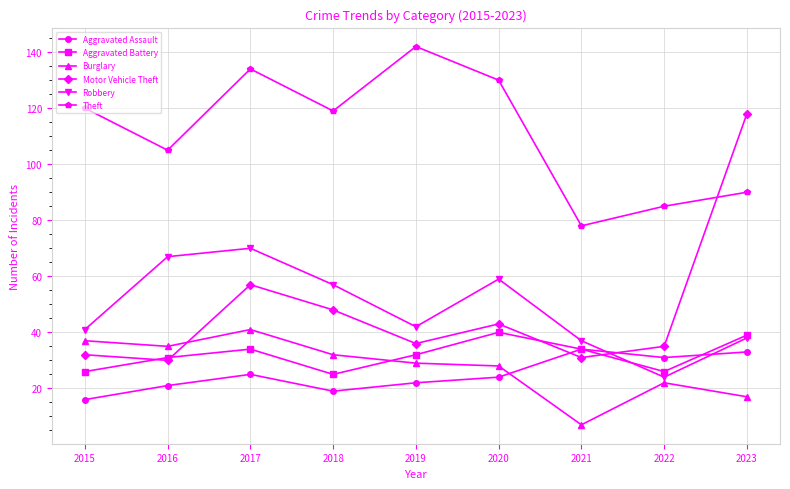

Where is Theft nearest to the value 110?

2016